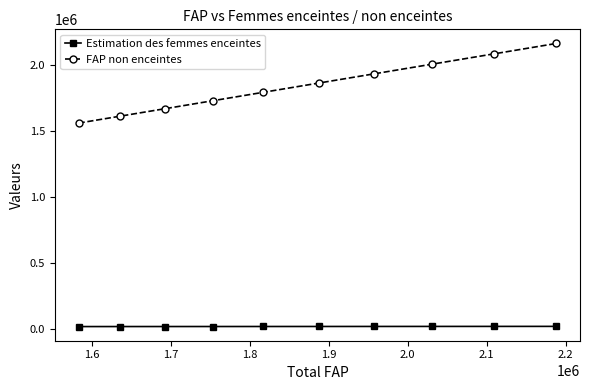

What is the greatest value displayed?

2166425.3